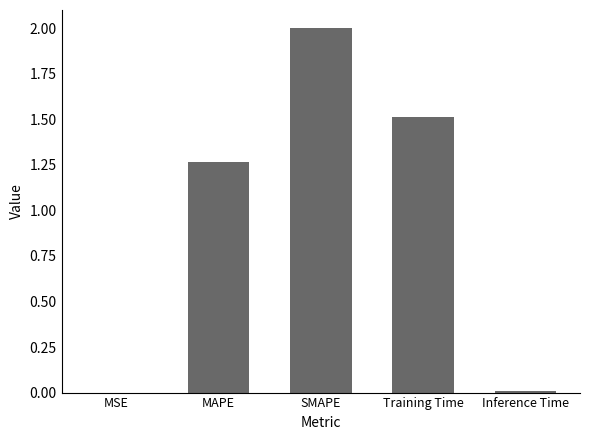

What is the greatest value displayed?

2.0